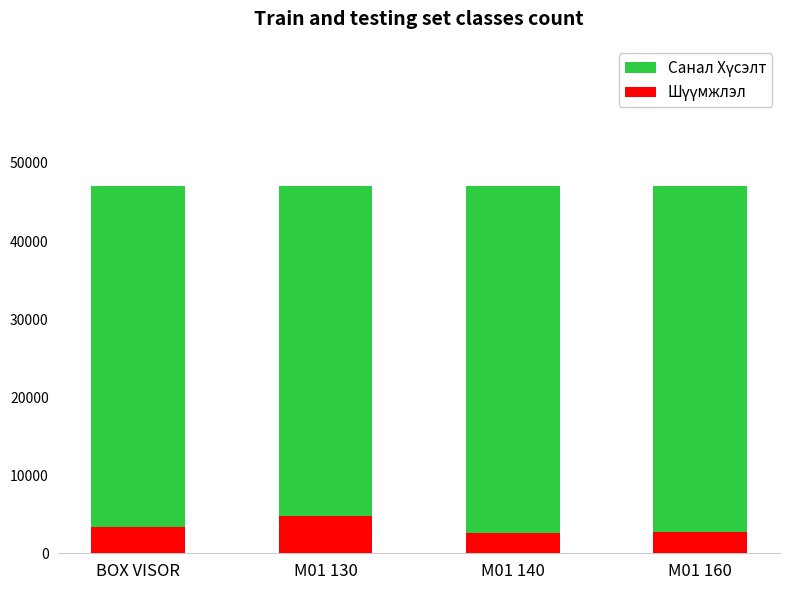

Reading left to right, list all the values displayed in this chart.

Санал Хүсэлт: 4.7	4.7	4.7	4.7
Шүүмжлэл: 0.3	0.5	0.3	0.3